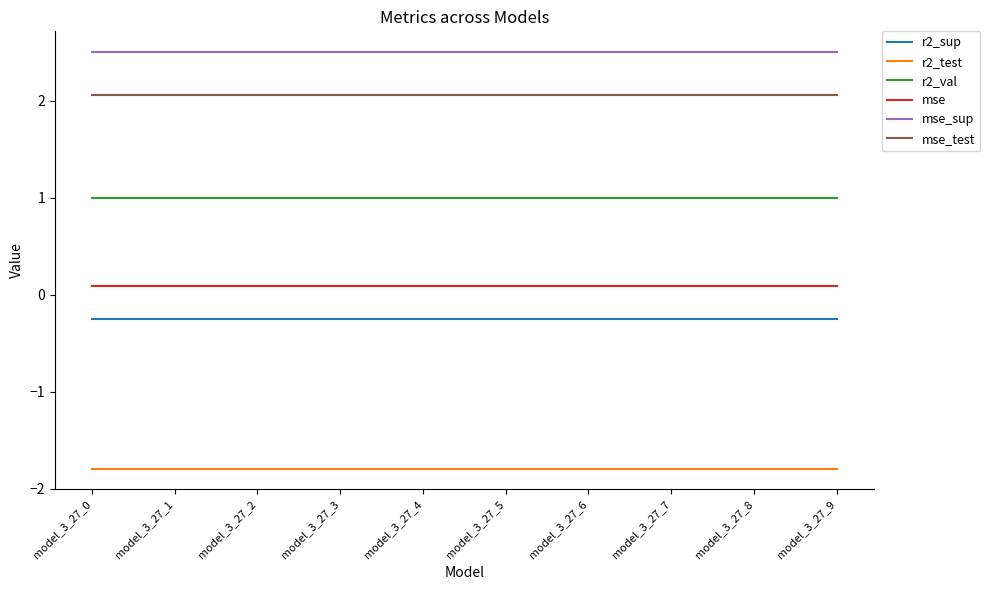

What is the sum of the r2_test values at model_3_27_7 and model_3_27_3?

-3.6